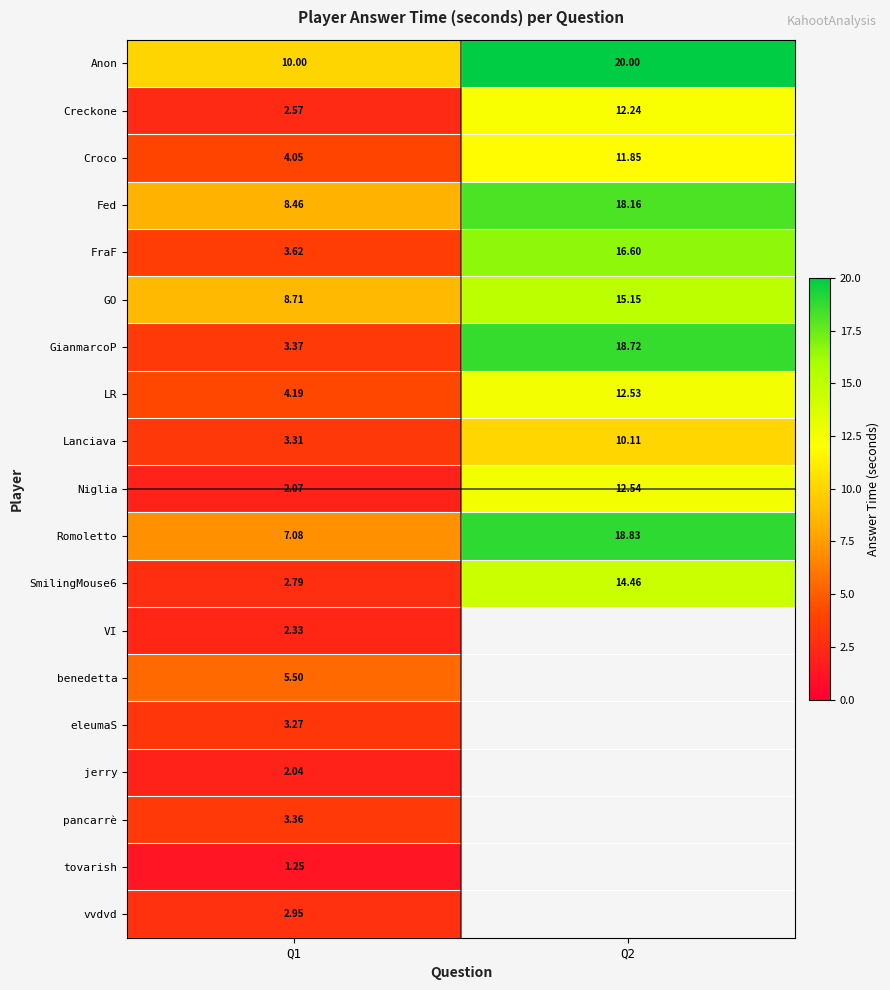

True or false: Fed has a value of 5.1 at Q1.

False